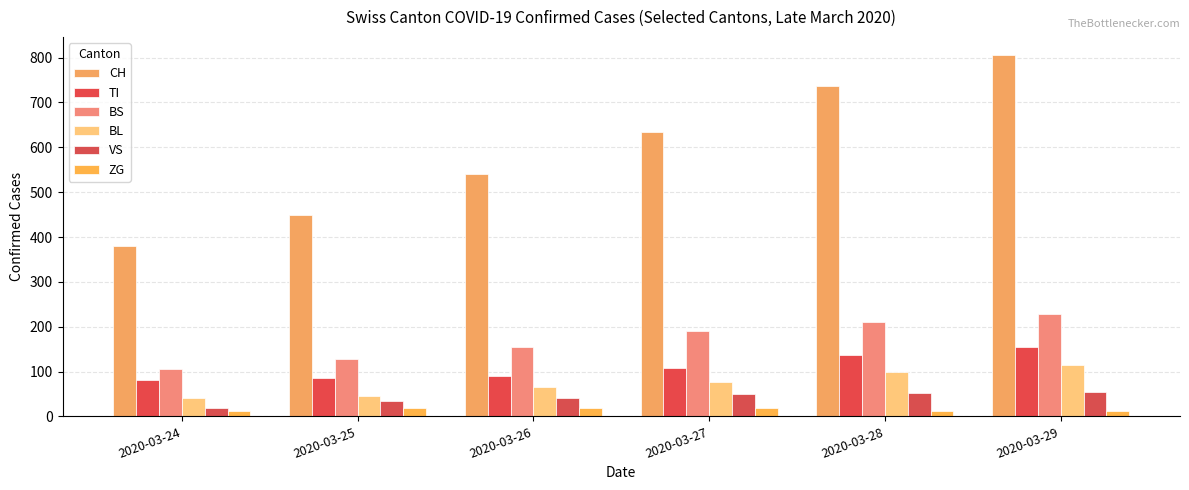

Is the value of TI at 2020-03-26 greater than the value of BL at 2020-03-26?

Yes